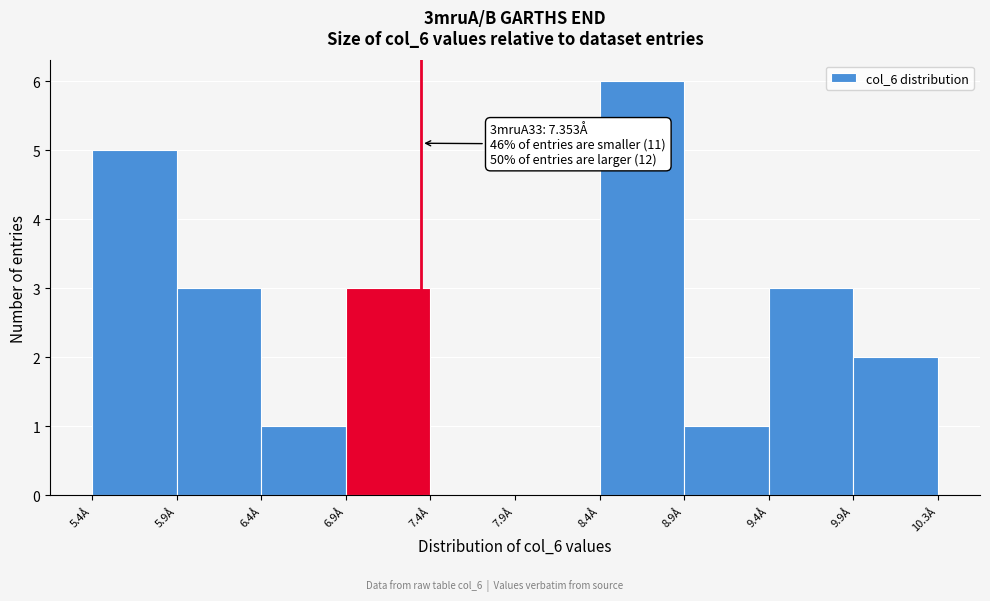

Over which range of the x-axis is the bar tallest?

8.40 to 8.85